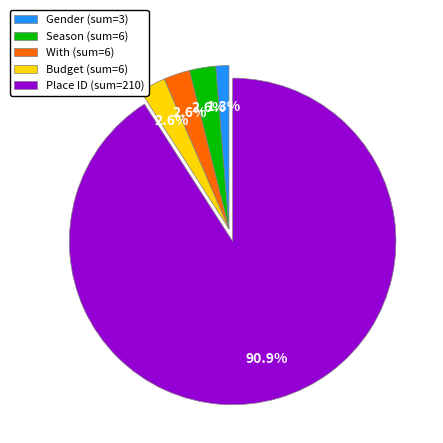

Approximately how many times larger is the value at Season compared to With?

1.0